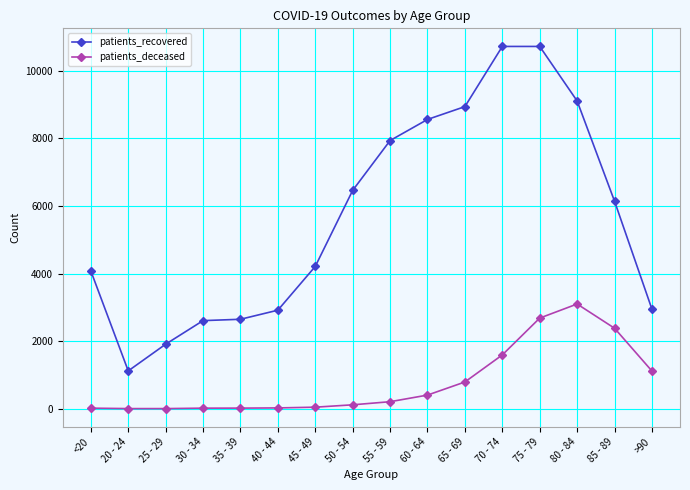

What is the maximum value for patients_recovered?

10723